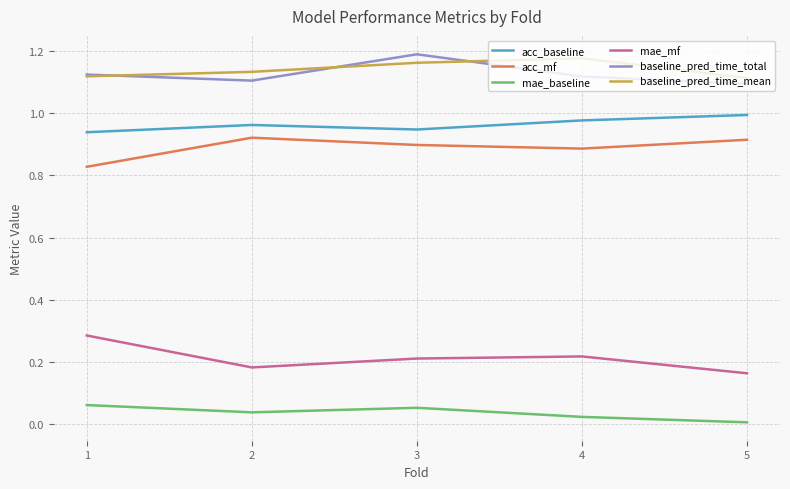

True or false: baseline_pred_time_total has a value of 1.2 at 3.

True